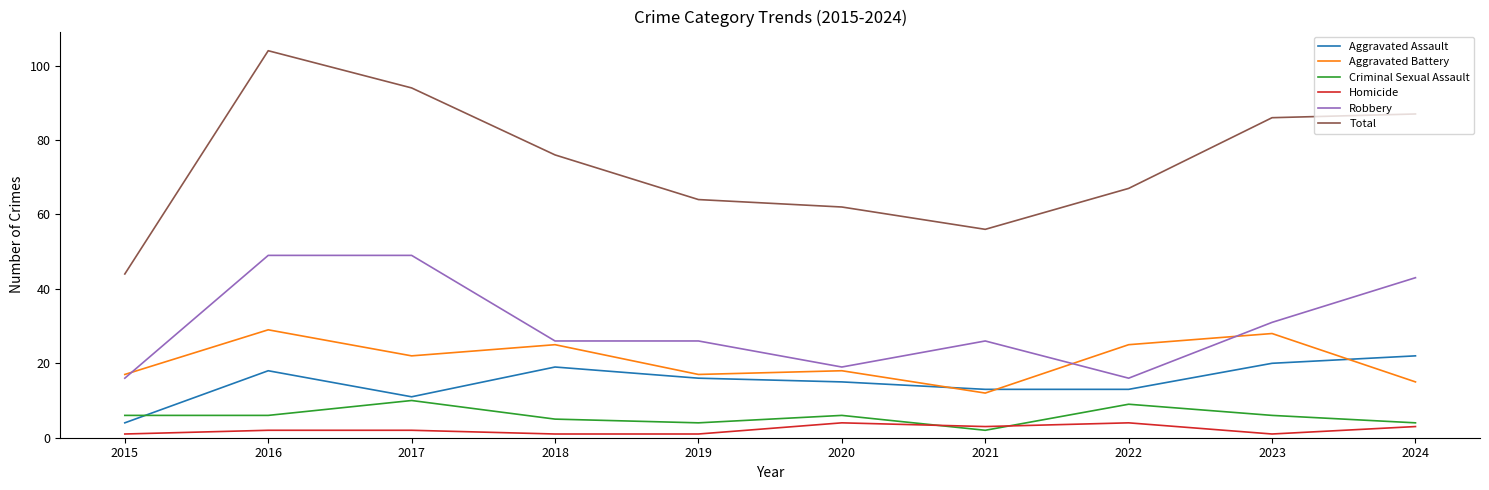

The Robbery series shows 26 at 2022. True or false?

False